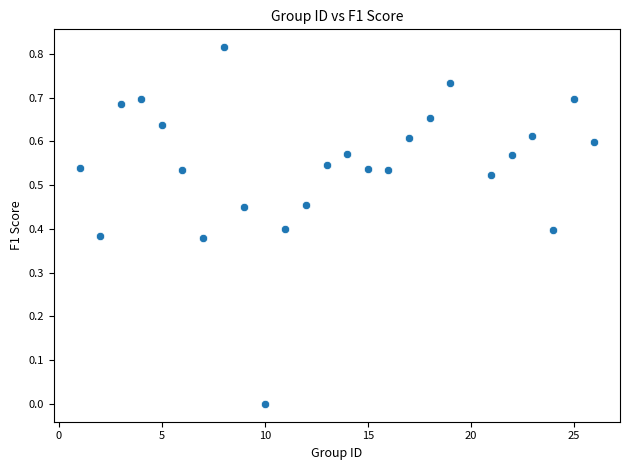

What is the range of X values (max minus min)?

25.0